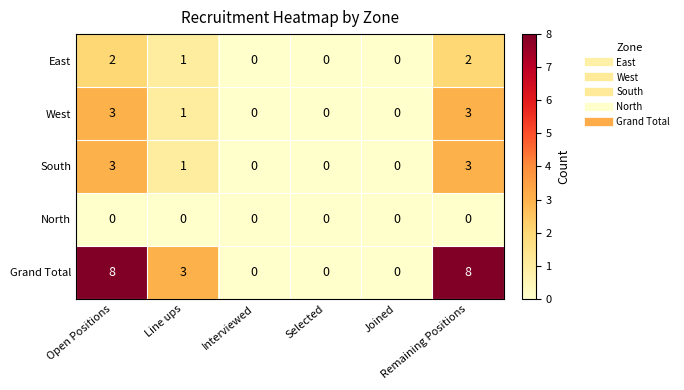

Which series has the largest range (max minus min)?

Grand Total